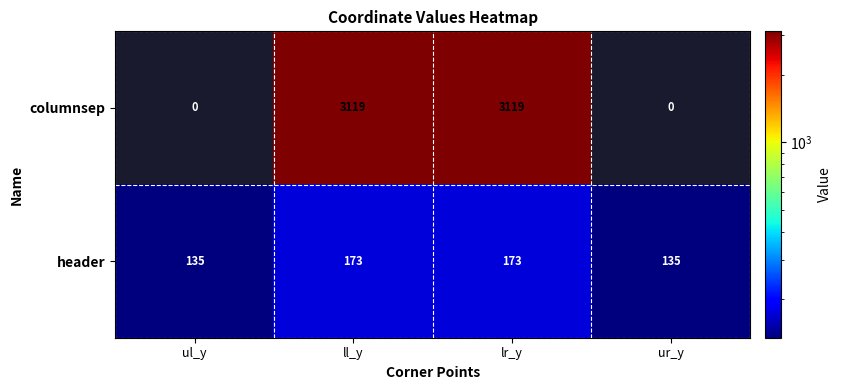

How many categories are shown in the chart?

4